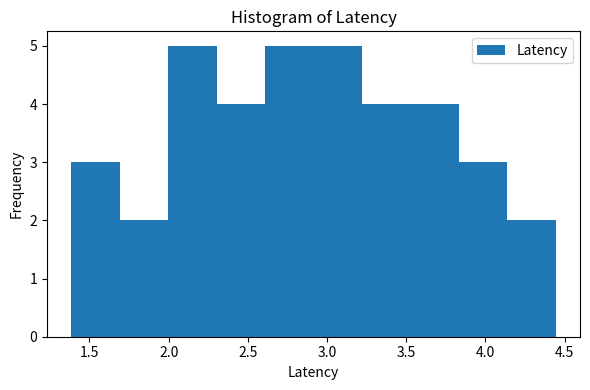

What is the height of the bar covering 1.70 to 2.00 on the x-axis? Neither the bar edges nor the heights are printed on the chart, so give them approximately, as read against the axes.

2